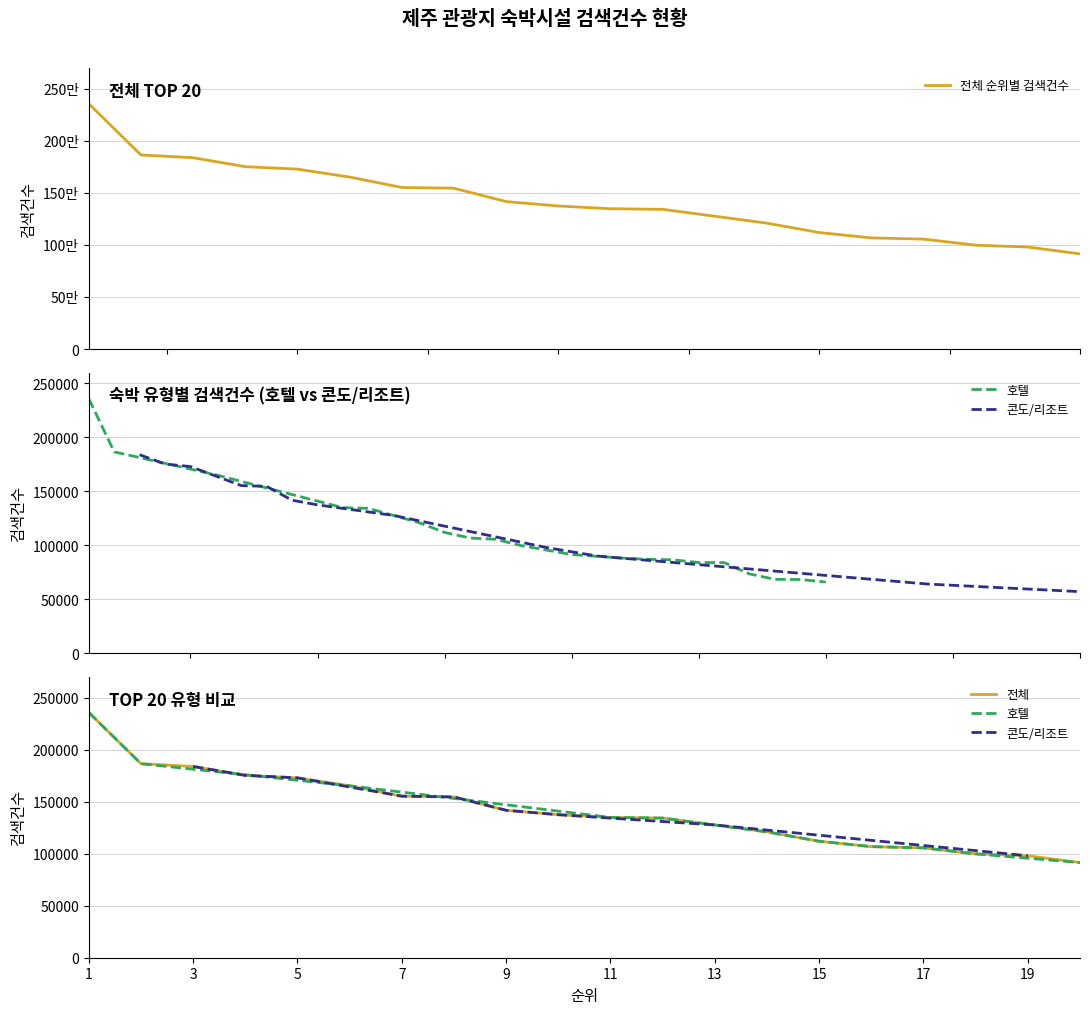

What is the maximum value for 전체?

235778